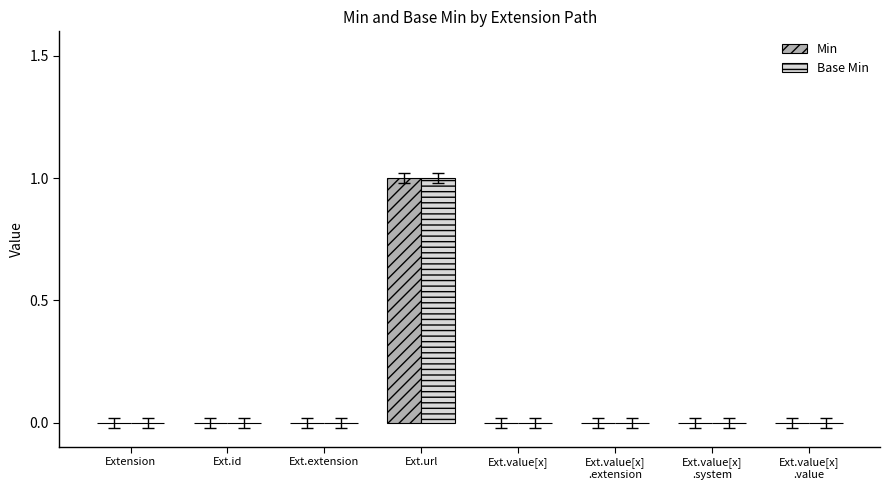

Is it true that Min equals 0 at Extension?

True